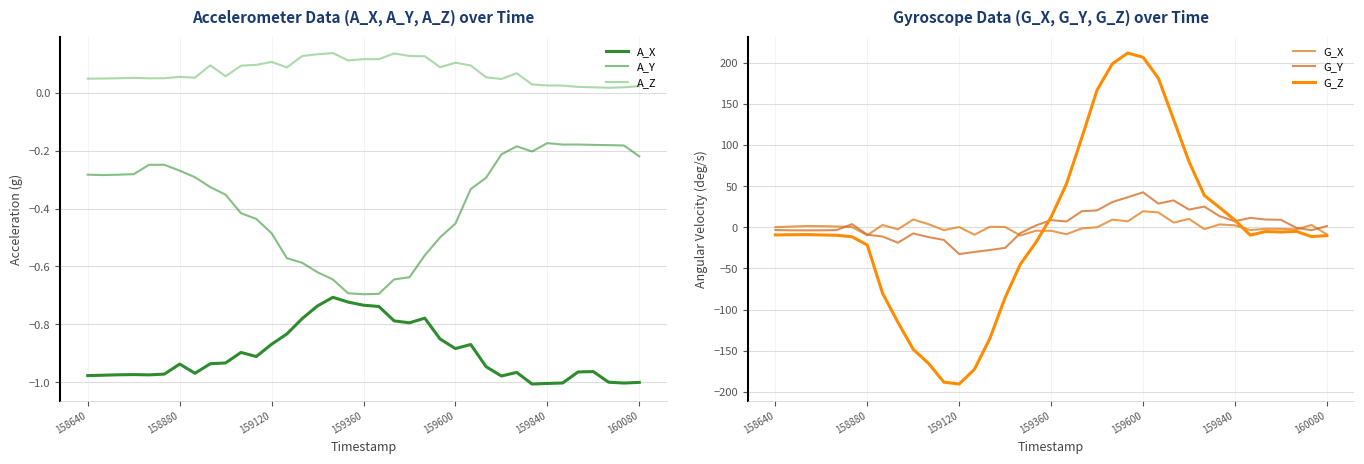

Rank the series by their maximum value, from lowest to highest.

A_X, A_Y, A_Z, G_X, G_Y, G_Z